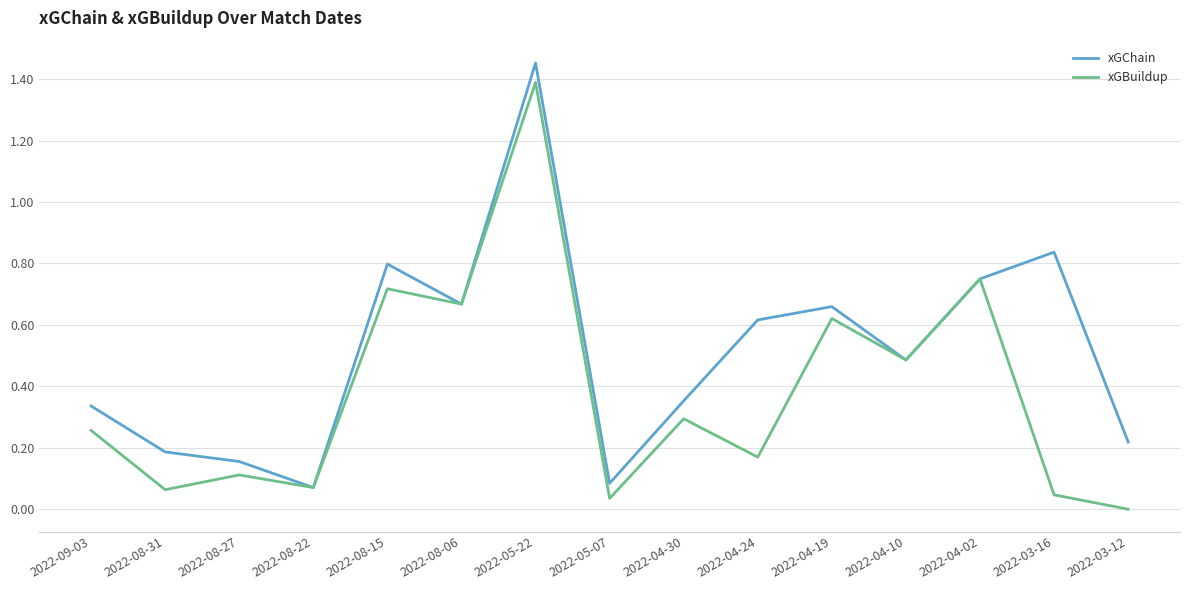

Is the value of xGChain at 2022-09-03 greater than the value of xGBuildup at 2022-04-30?

Yes